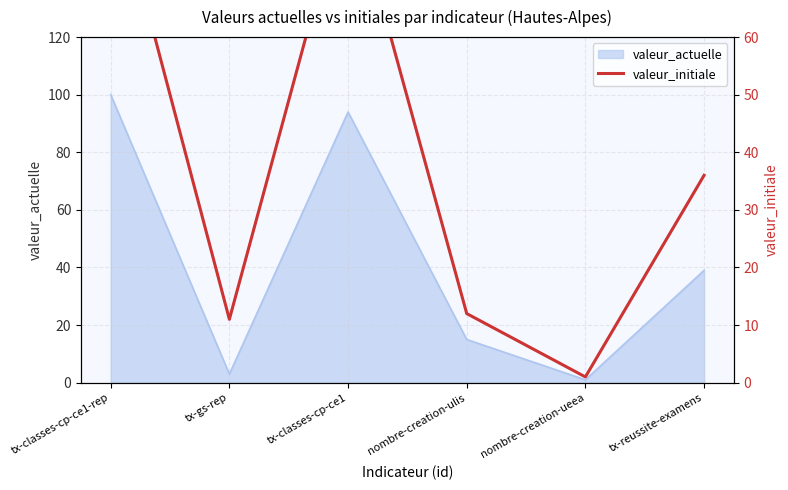

Where is the data nearest to the value 45?

tx-reussite-examens